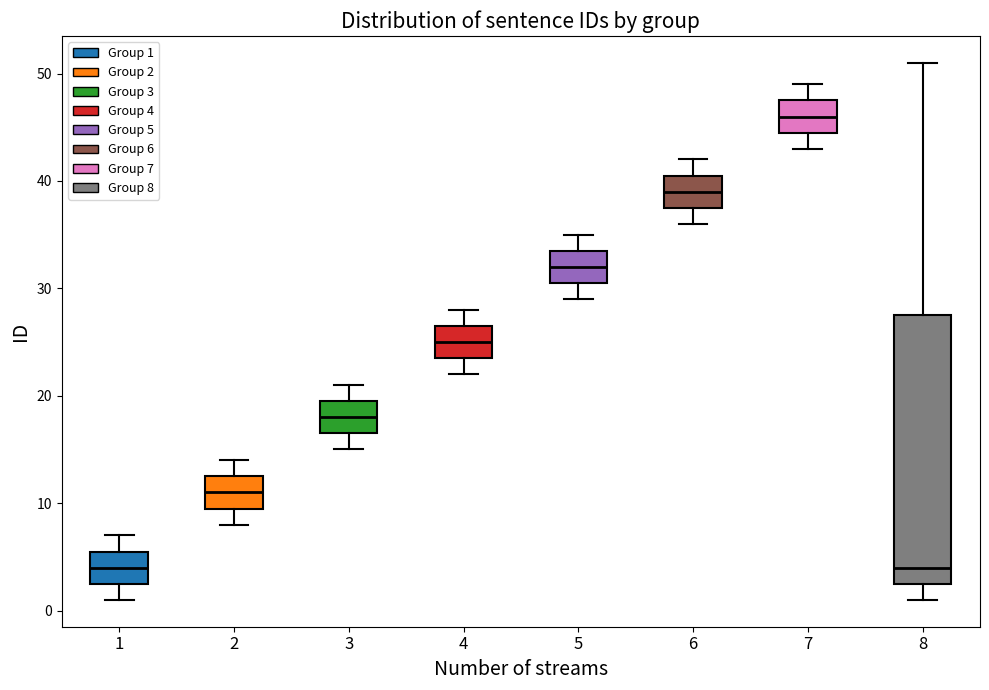

Reading left to right, transcribe this box plot: for each box, give where its median line is, the range the box spans, and where its two whiskers end, as read against the y-axis. The values are not printed on the chart, so give them approximately, as read against the axis.

1: median 4, box 3 to 6, whiskers 1 to 7
2: median 11, box 10 to 13, whiskers 8 to 14
3: median 18, box 17 to 20, whiskers 15 to 21
4: median 25, box 24 to 27, whiskers 22 to 28
5: median 32, box 31 to 34, whiskers 29 to 35
6: median 39, box 38 to 41, whiskers 36 to 42
7: median 46, box 45 to 48, whiskers 43 to 49
8: median 4, box 3 to 28, whiskers 1 to 51